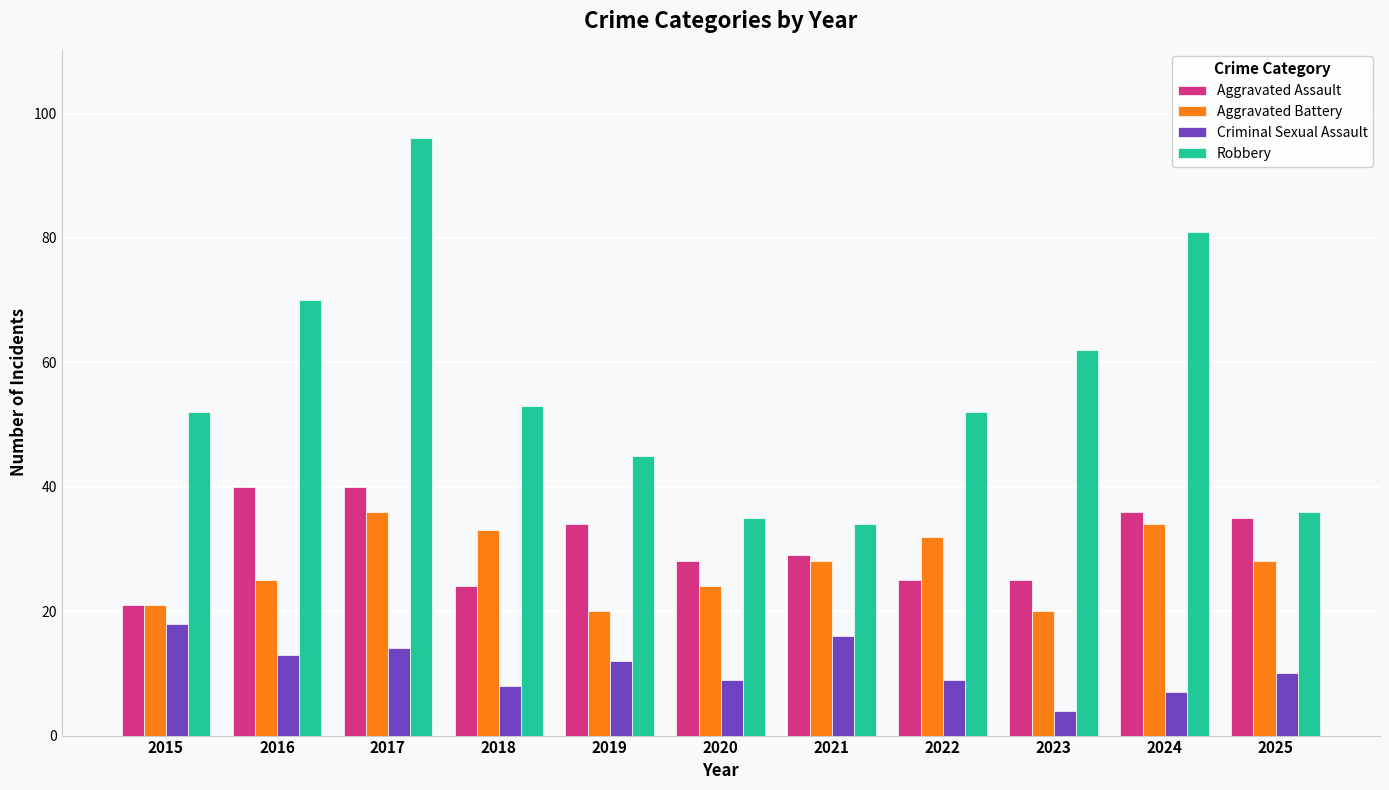

What is the total value across all series at 2017?

186